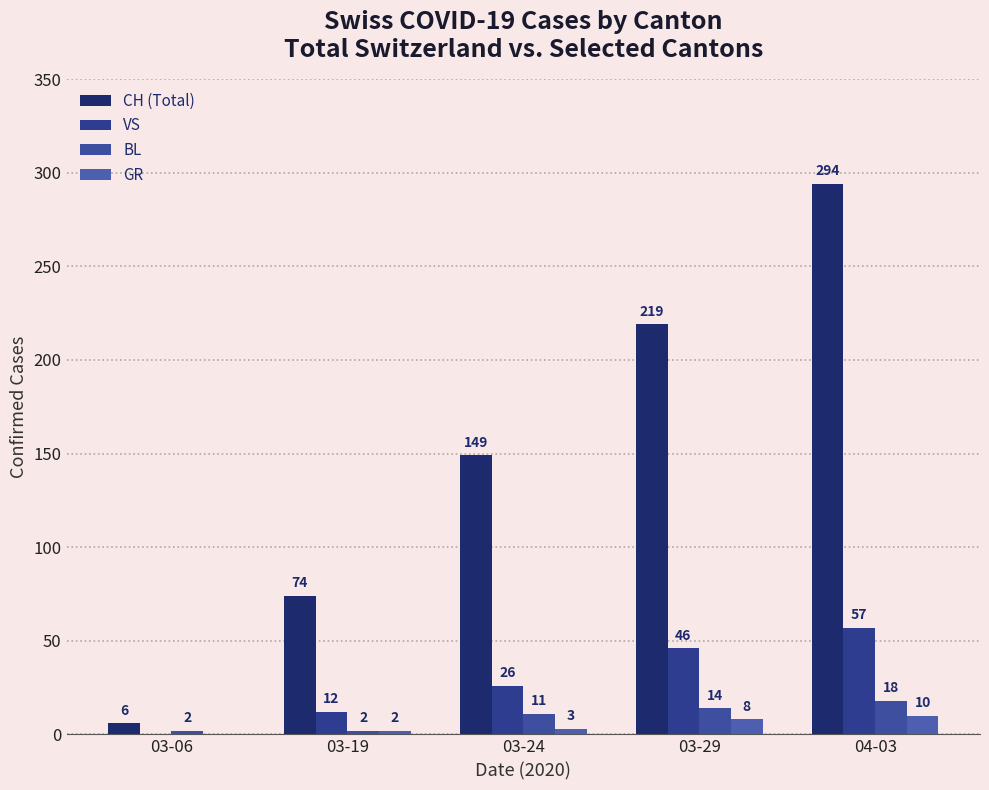

The value of GR at 04-03 is 10. True or false?

True